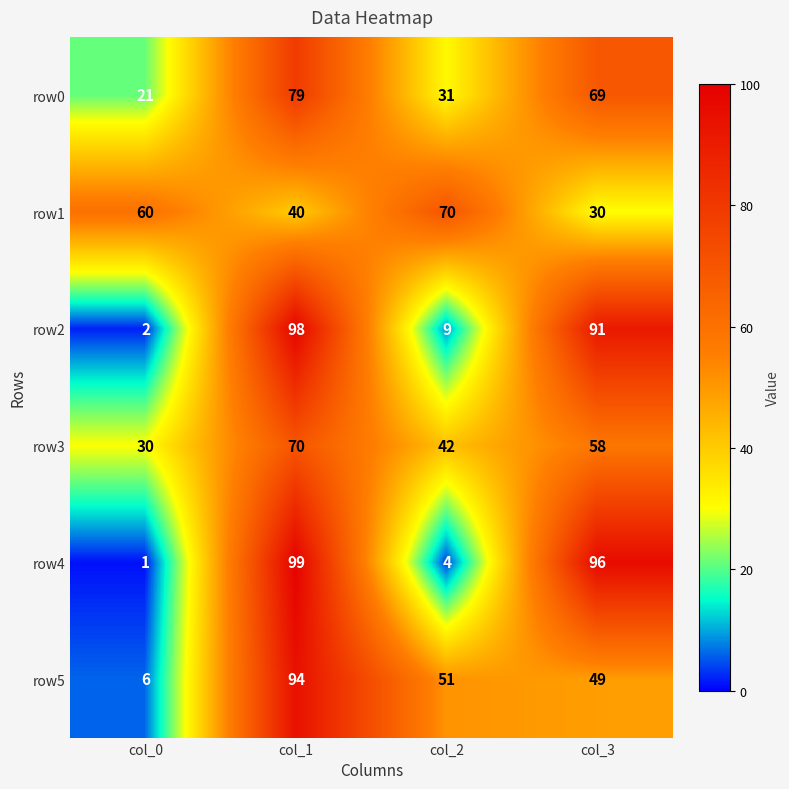

At which category is the sum across all series the highest?

col_1